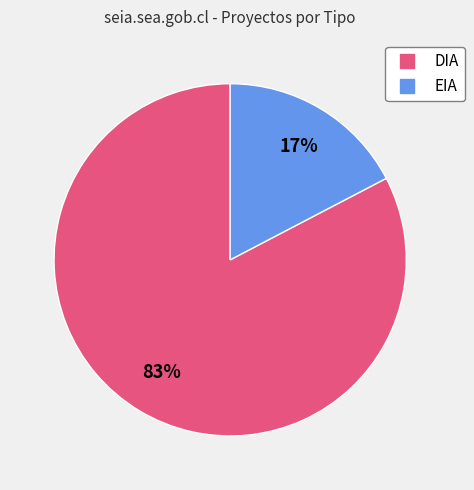

Is the sum of DIA and EIA greater than half?

Yes